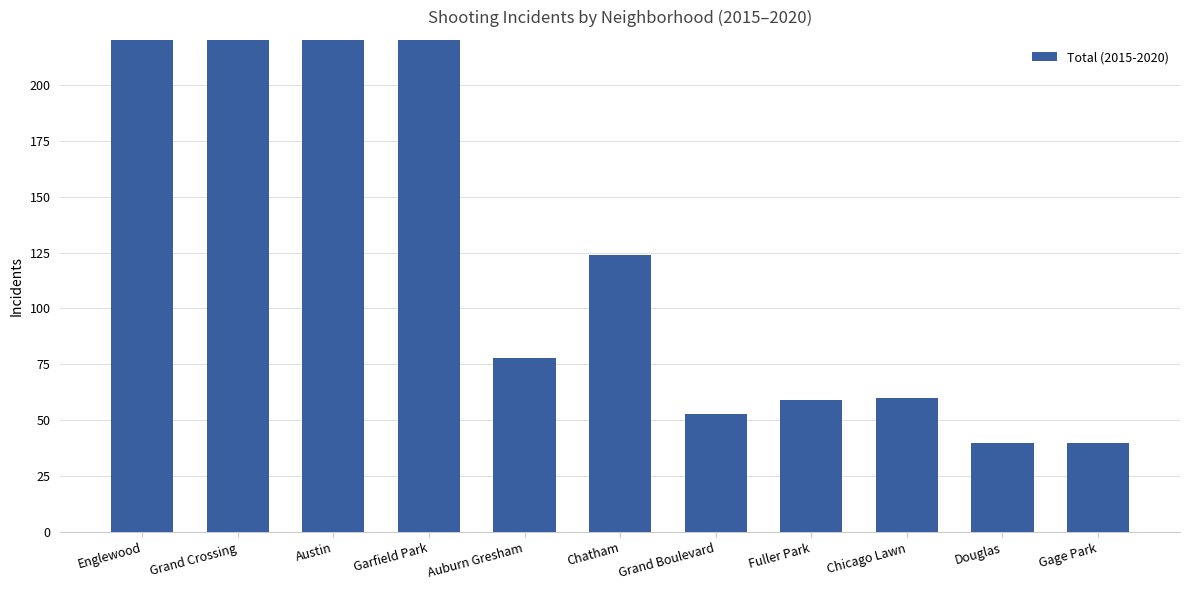

Rank the categories by value from highest to lowest.

Garfield Park, Englewood, Austin, Grand Crossing, Chatham, Auburn Gresham, Chicago Lawn, Fuller Park, Grand Boulevard, Douglas, Gage Park